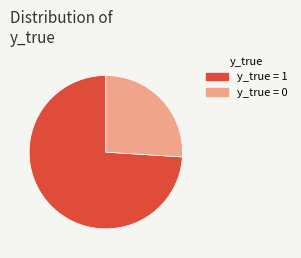

Is there any slice that represents more than half of the pie?

Yes